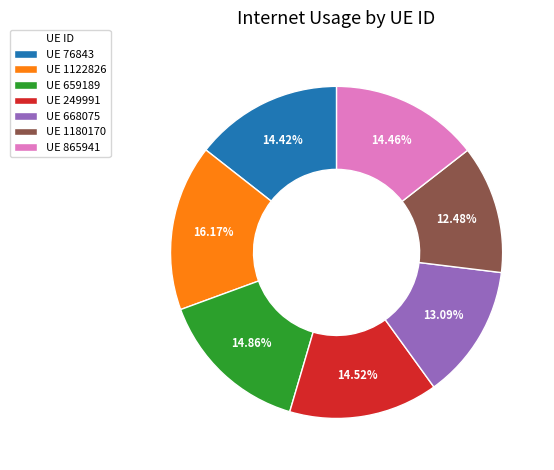

What is the smallest slice in the pie chart?

UE 1180170